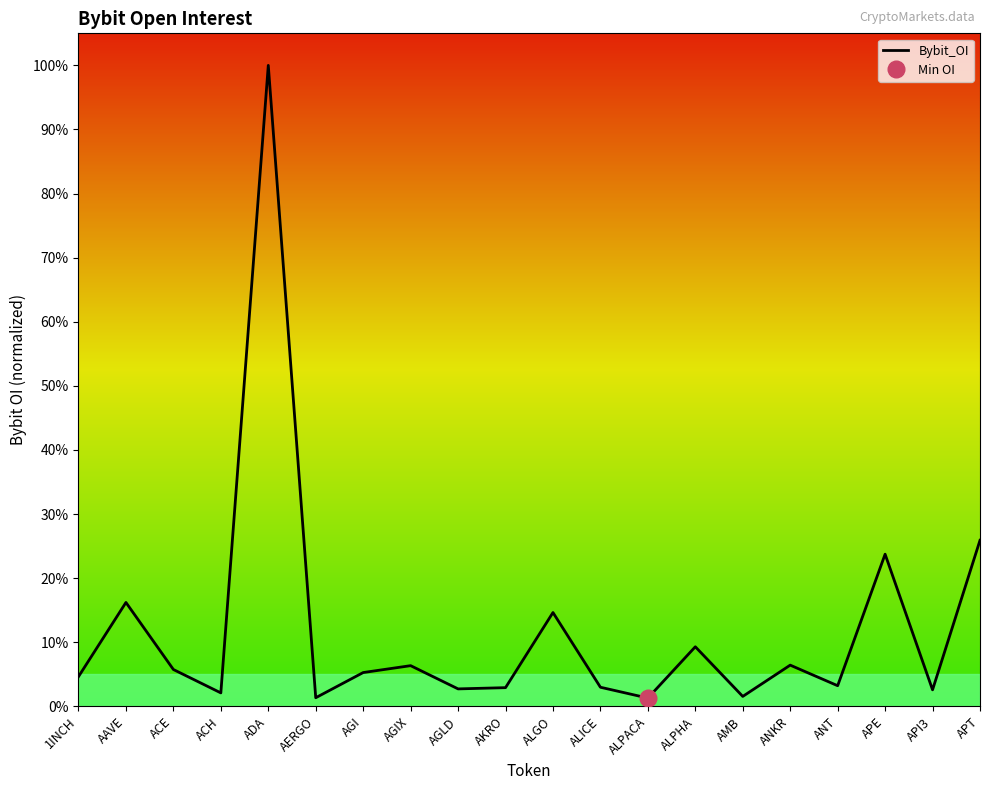

At which category does the chart reach its peak across all series?

ADA